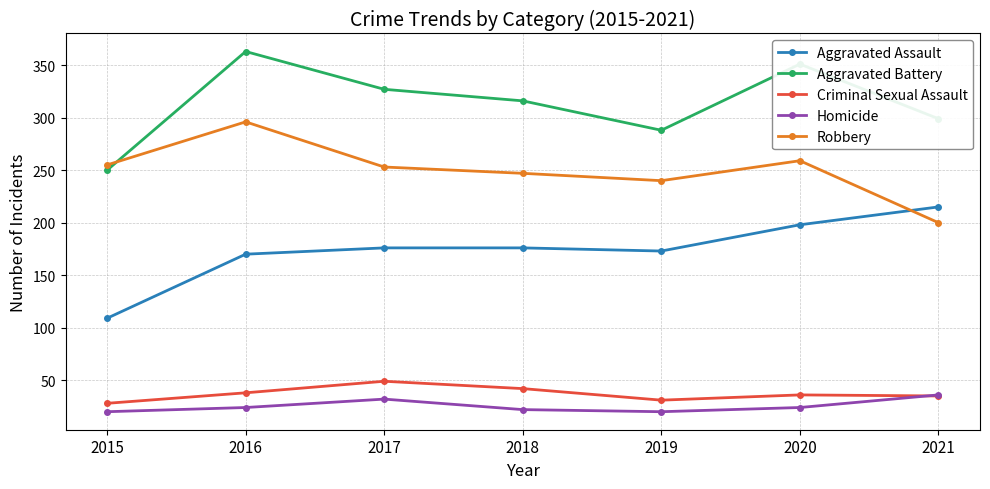

What is the sum of all Robbery values?

1750